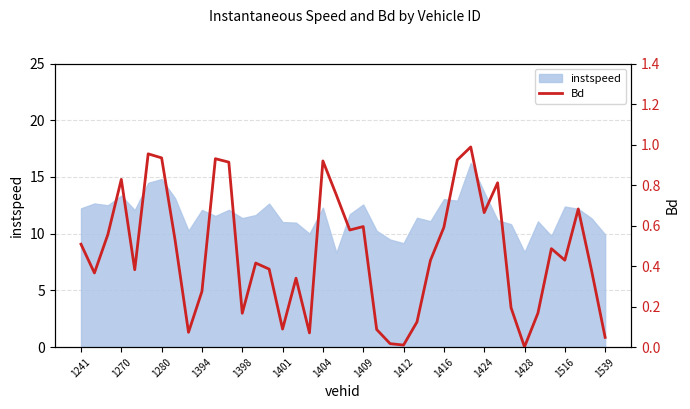

What is the lowest value of the instspeed series?

8.3